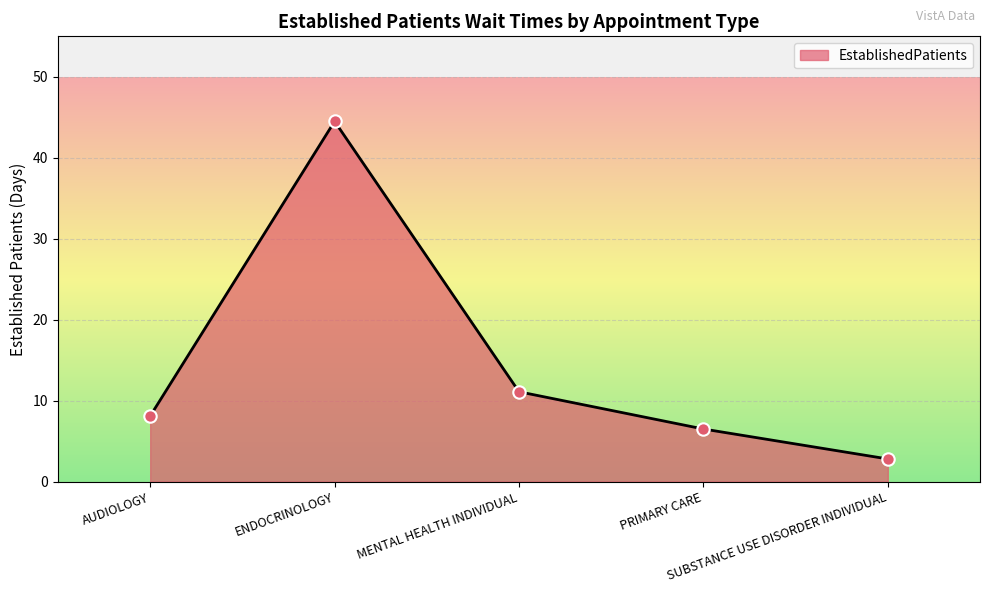

What is the change in value from AUDIOLOGY to MENTAL HEALTH INDIVIDUAL?

+3.0